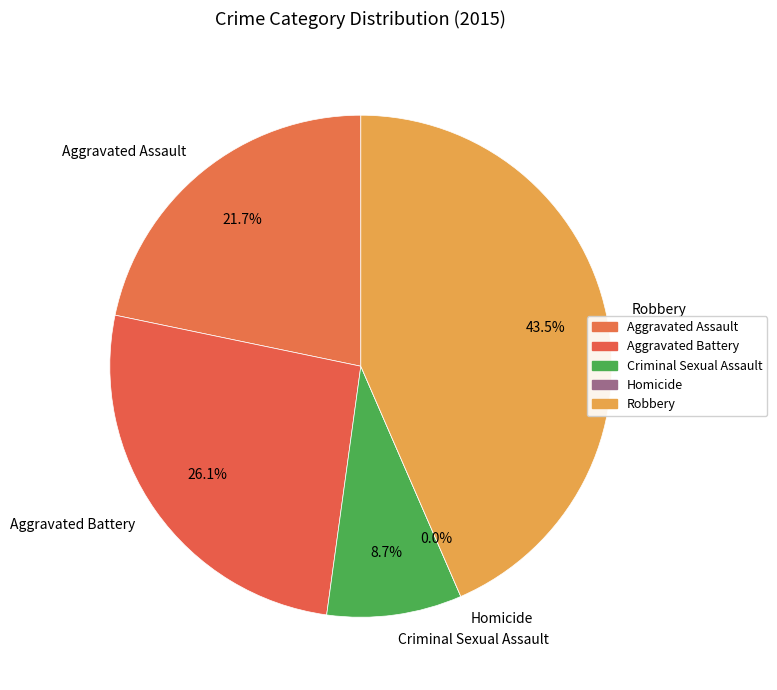

What is the change in value from Criminal Sexual Assault to Homicide?

-4